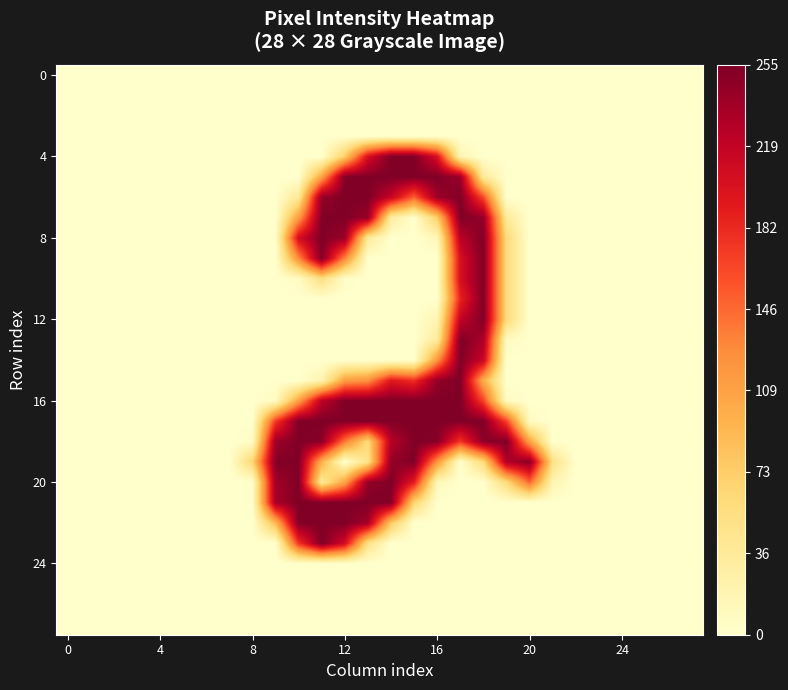

What is the greatest value displayed?

255